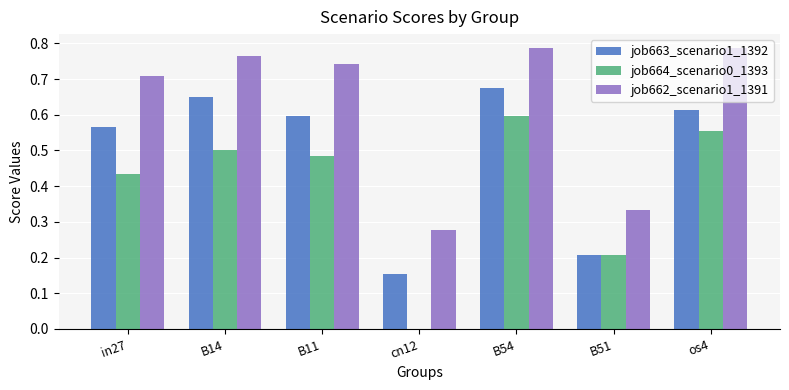

Which series has the largest total across all categories?

job662_scenario1_1391